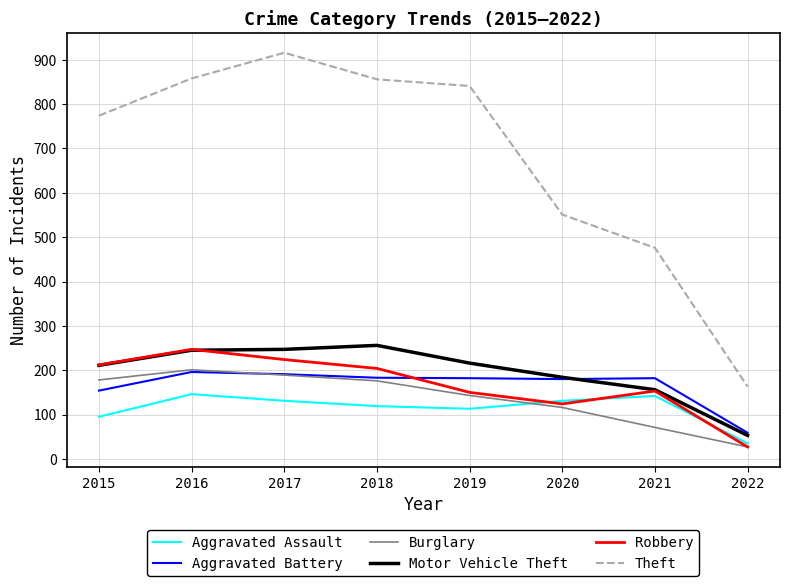

Which series has the widest spread of values?

Theft